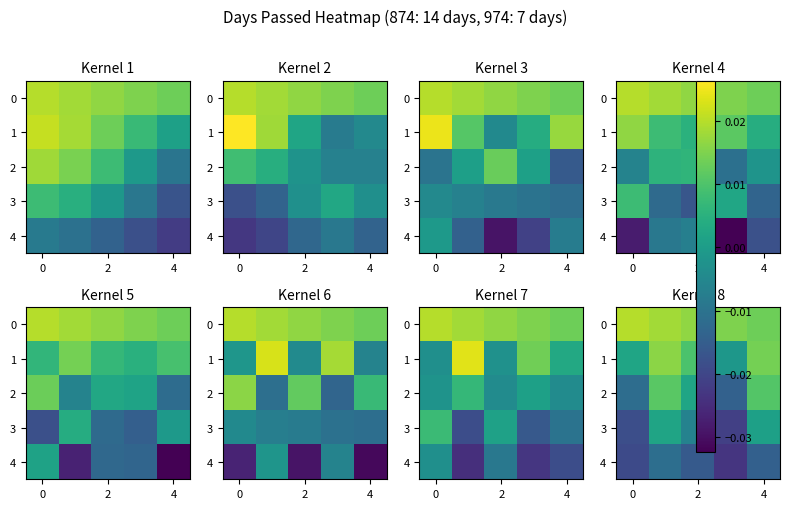

Rank the series by their average value, from highest to lowest.

0, 1, 2, 3, 4